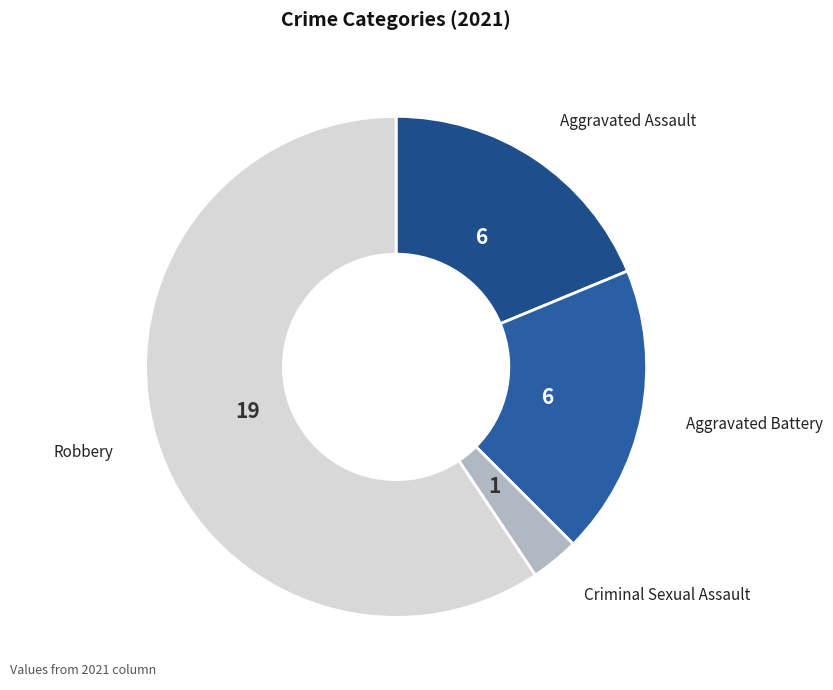

True or false: Aggravated Assault accounts for 19% of the total.

True